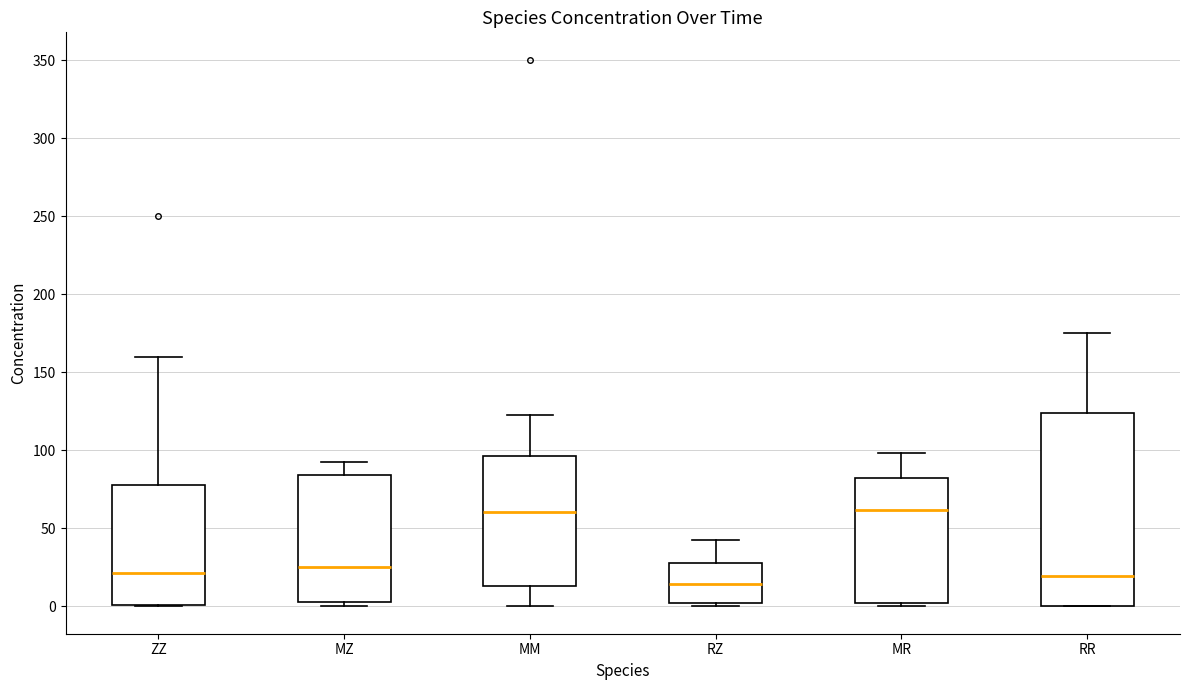

Where does the upper whisker of the box for MR end on the y-axis? The values are not printed on the chart, so give them approximately, as read against the axis.

100